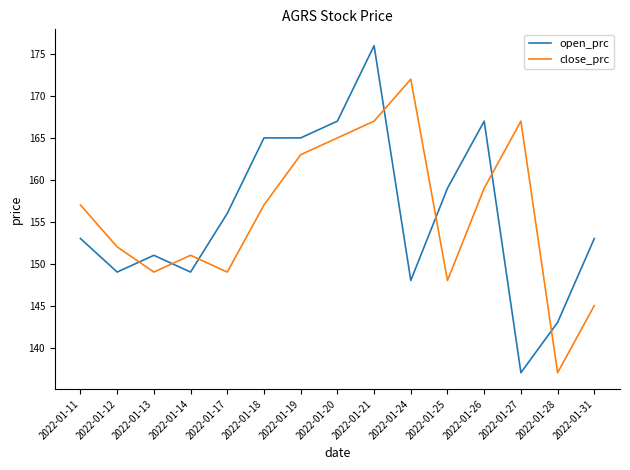

At which label is close_prc closest to 154?

2022-01-12